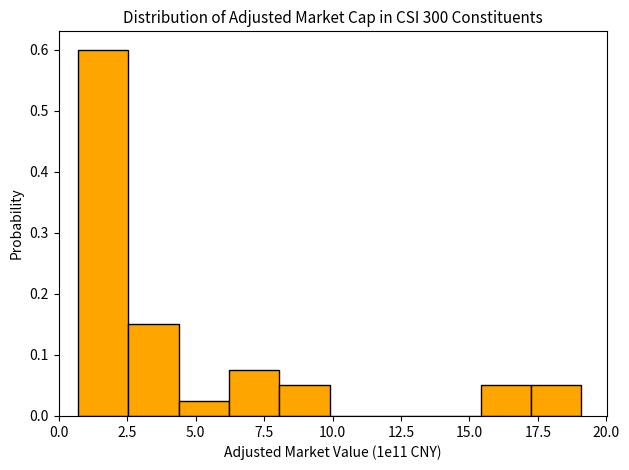

Around what value on the x-axis is the tallest bar? Give the approximate position of its centre, as read against the axis.

1.5